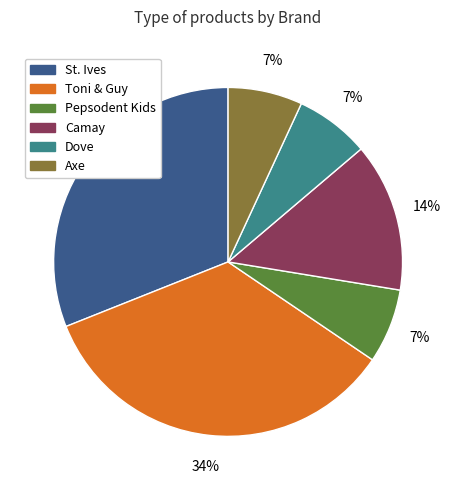

Combined, do Axe and Dove account for over 50%?

No